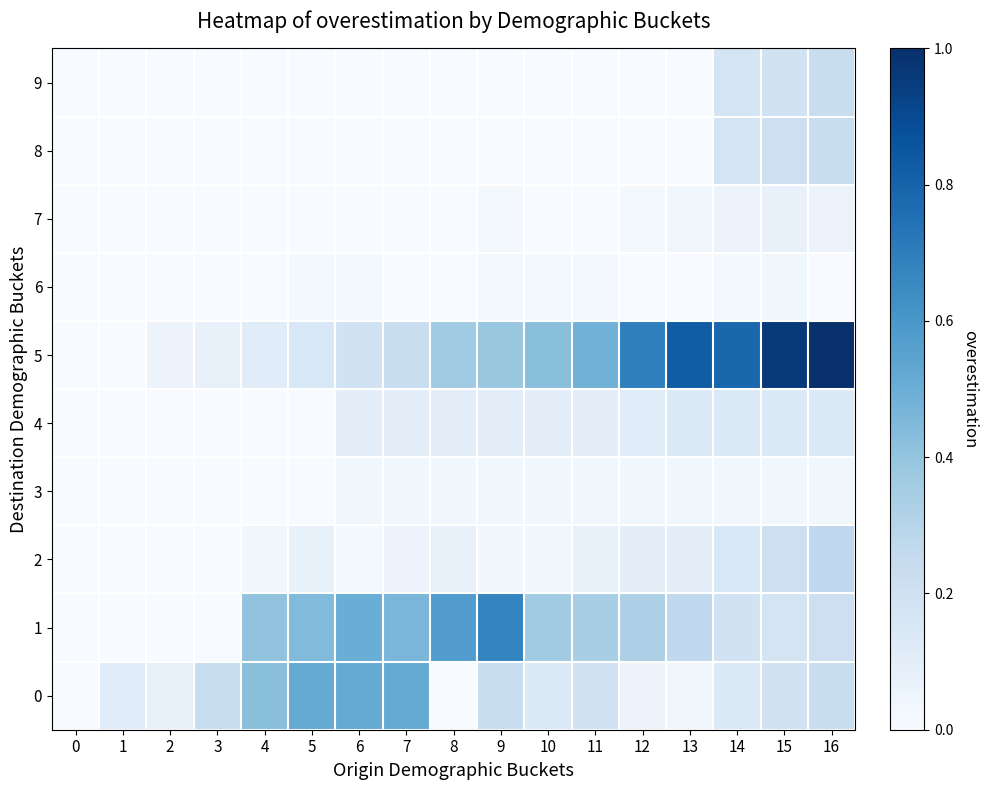

Reading left to right, extract all data points from this chart.

0: 0=0.0	1=0.1	2=0.1	3=0.2	4=0.4	5=0.5	6=0.5	7=0.5	8=0.0	9=0.2	10=0.1	11=0.2	12=0.1	13=0.0	14=0.1	15=0.2	16=0.2
1: 0=0.0	1=0.0	2=0.0	3=0.0	4=0.4	5=0.4	6=0.5	7=0.5	8=0.6	9=0.7	10=0.4	11=0.3	12=0.3	13=0.3	14=0.2	15=0.2	16=0.2
2: 0=0.0	1=0.0	2=0.0	3=0.0	4=0.0	5=0.1	6=0.0	7=0.1	8=0.1	9=0.0	10=0.0	11=0.1	12=0.1	13=0.1	14=0.2	15=0.2	16=0.3
3: 0=0.0	1=0.0	2=0.0	3=0.0	4=0.0	5=0.0	6=0.0	7=0.0	8=0.0	9=0.0	10=0.0	11=0.0	12=0.0	13=0.0	14=0.0	15=0.0	16=0.0
4: 0=0.0	1=0.0	2=0.0	3=0.0	4=0.0	5=0.0	6=0.1	7=0.1	8=0.1	9=0.1	10=0.1	11=0.1	12=0.1	13=0.1	14=0.1	15=0.1	16=0.1
5: 0=0.0	1=0.0	2=0.1	3=0.1	4=0.1	5=0.2	6=0.2	7=0.2	8=0.4	9=0.4	10=0.4	11=0.5	12=0.7	13=0.8	14=0.8	15=1.0	16=1.0
6: 0=0.0	1=0.0	2=0.0	3=0.0	4=0.0	5=0.0	6=0.0	7=0.0	8=0.0	9=0.0	10=0.0	11=0.0	12=0.0	13=0.0	14=0.0	15=0.0	16=0.0
7: 0=0.0	1=0.0	2=0.0	3=0.0	4=0.0	5=0.0	6=0.0	7=0.0	8=0.0	9=0.0	10=0.0	11=0.0	12=0.0	13=0.0	14=0.1	15=0.1	16=0.1
8: 0=0.0	1=0.0	2=0.0	3=0.0	4=0.0	5=0.0	6=0.0	7=0.0	8=0.0	9=0.0	10=0.0	11=0.0	12=0.0	13=0.0	14=0.2	15=0.2	16=0.2
9: 0=0.0	1=0.0	2=0.0	3=0.0	4=0.0	5=0.0	6=0.0	7=0.0	8=0.0	9=0.0	10=0.0	11=0.0	12=0.0	13=0.0	14=0.2	15=0.2	16=0.2